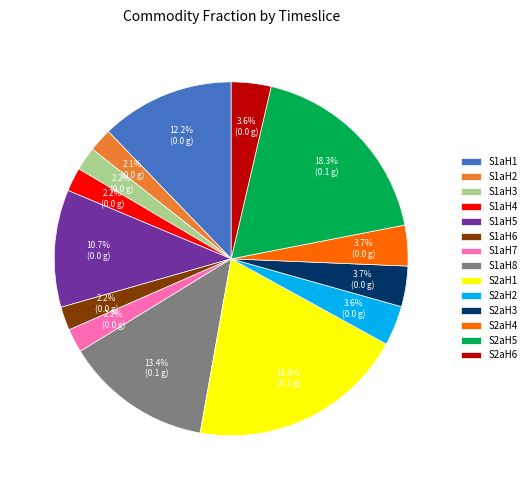

What is the largest slice in the pie chart?

S2aH1